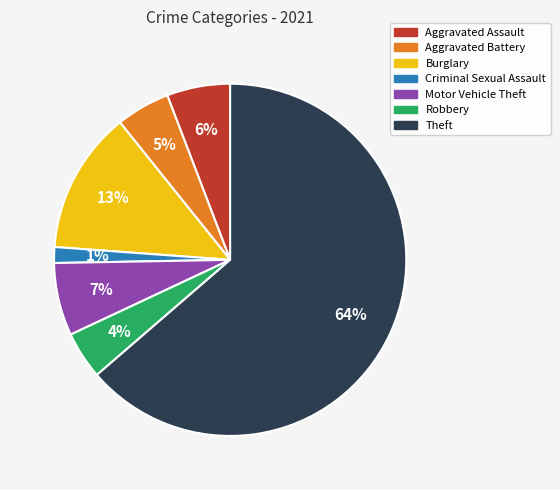

Combined, do Burglary and Aggravated Battery account for over 50%?

No